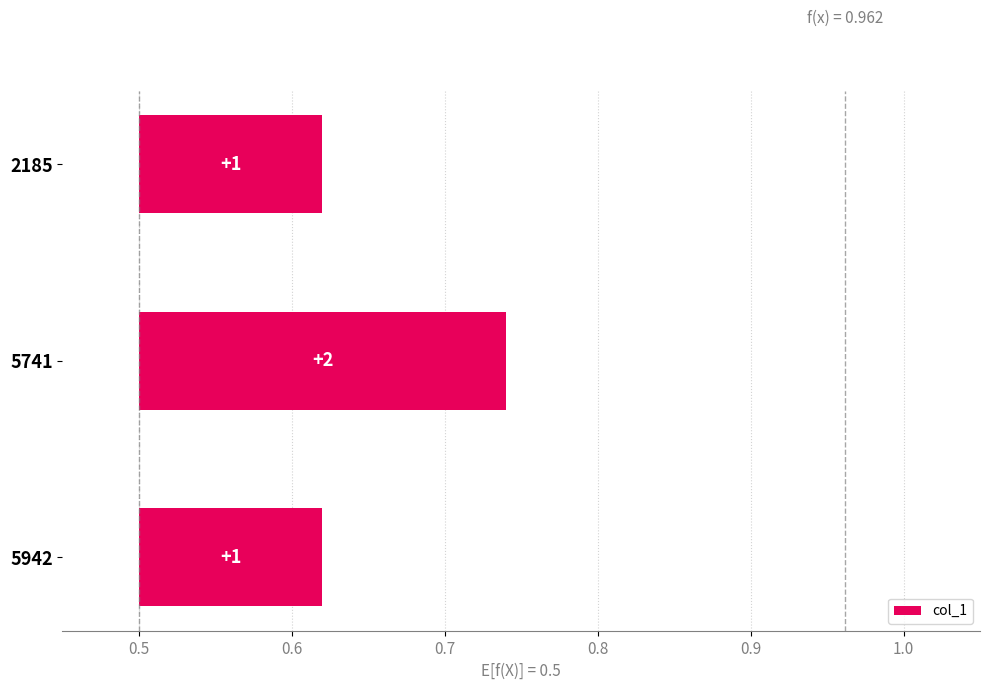

The chart shows a value of 0.1 at 5741. True or false?

False